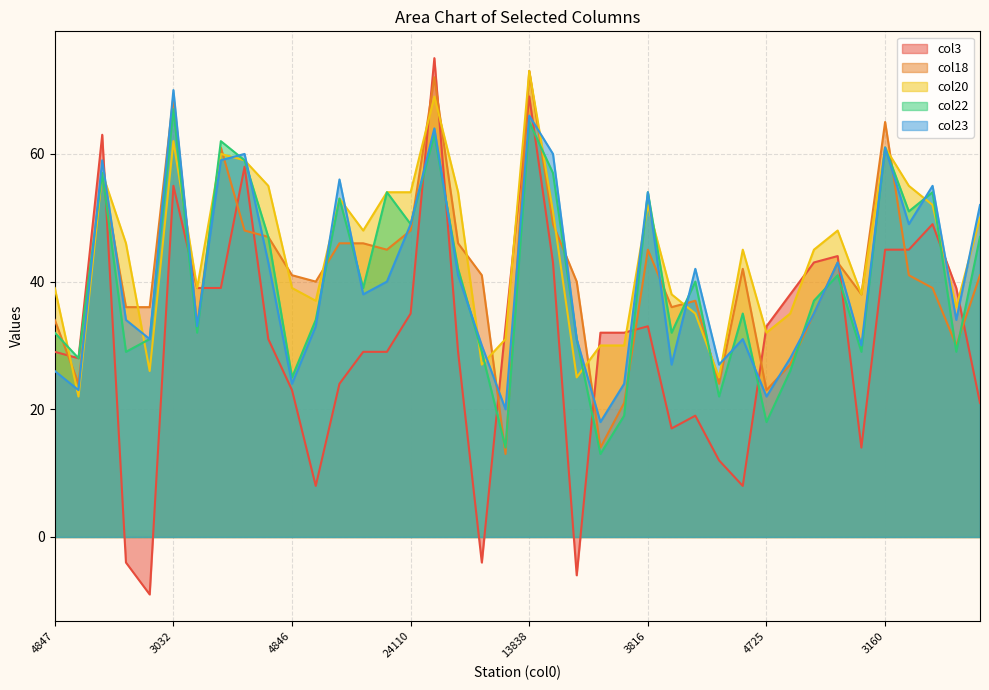

In col20, how many points are lower than both neighbors (excluding endpoints)?

11